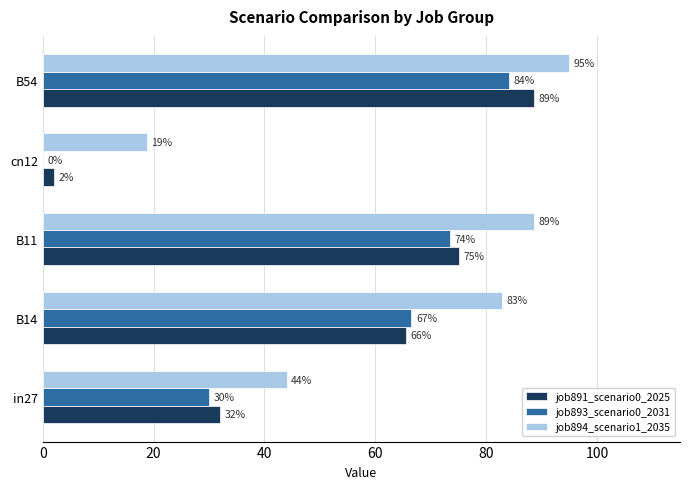

How many groups of bars are there?

5